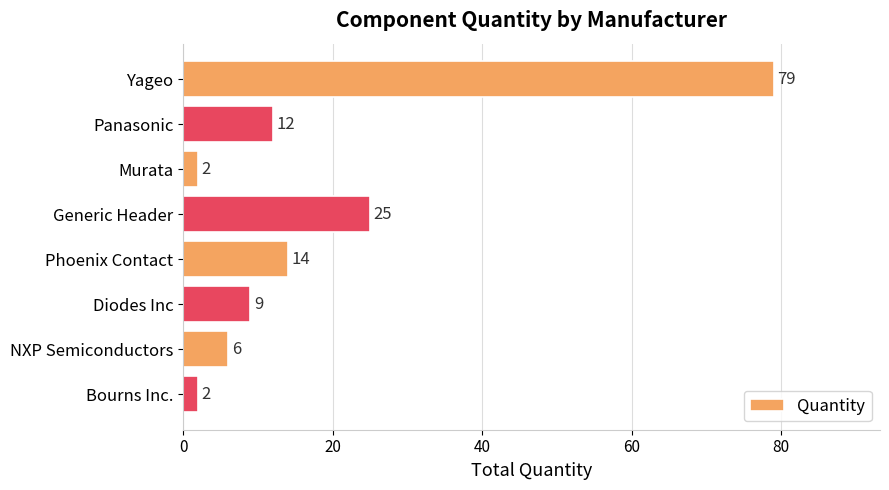

What is the average value?

19